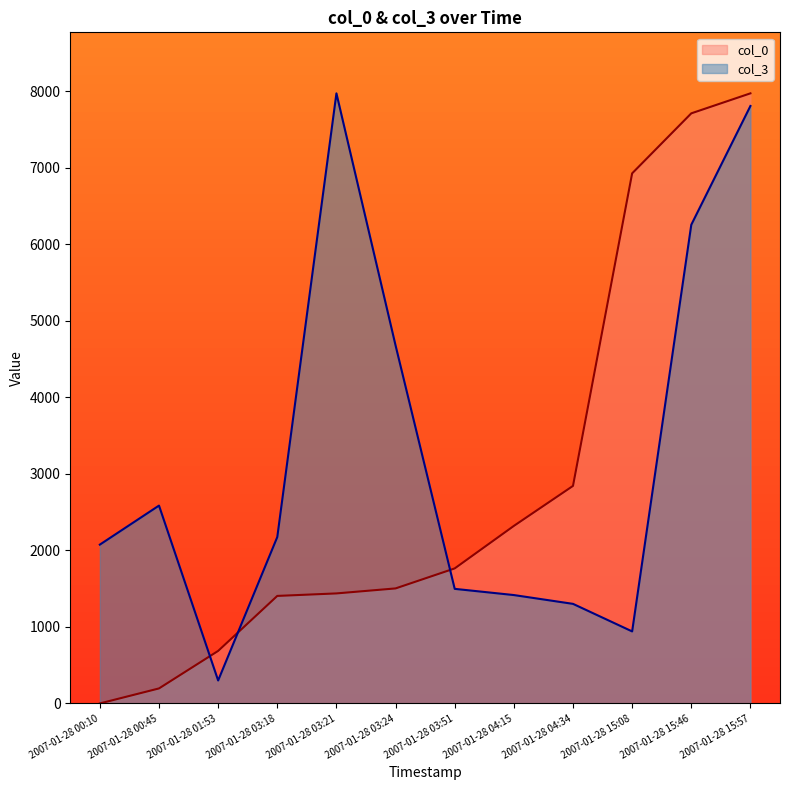

What is the total value across all series at 2007-01-28 03:24?

6179.7